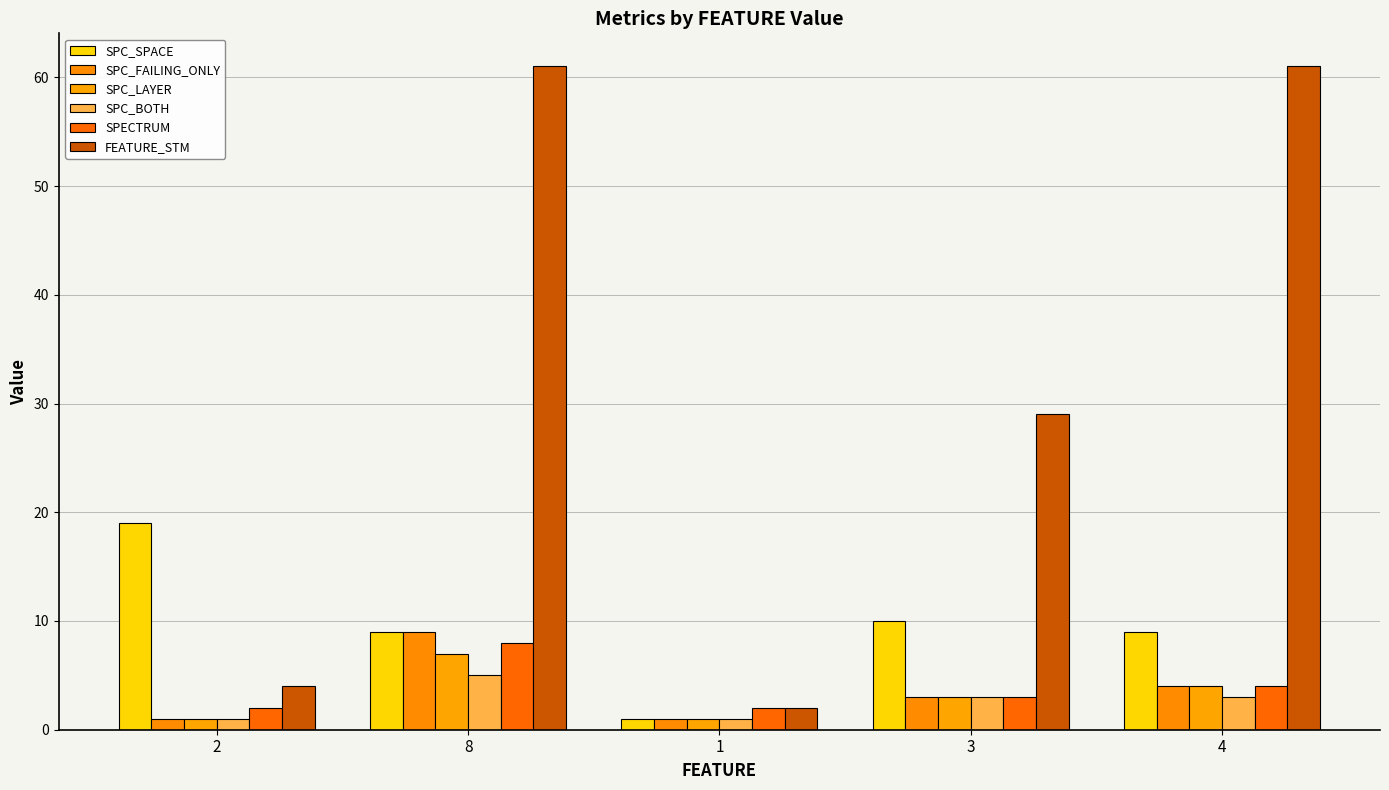

Count the number of categories in the chart.

5